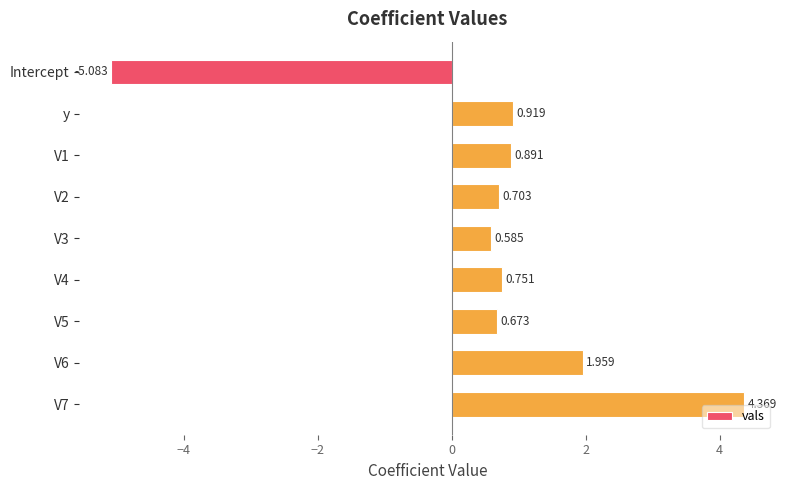

Which category has the lowest value across all series?

Intercept